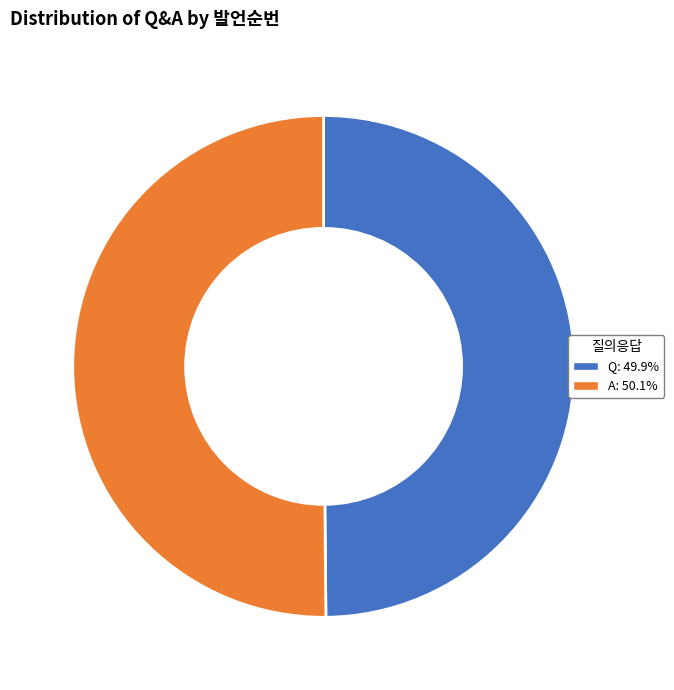

Approximately how many times larger is the value at A compared to Q?

1.0